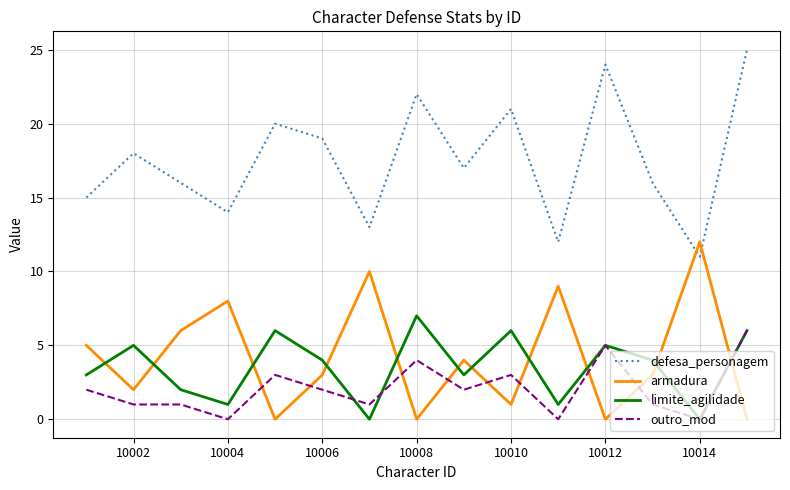

Which series has the largest total across all categories?

defesa_personagem